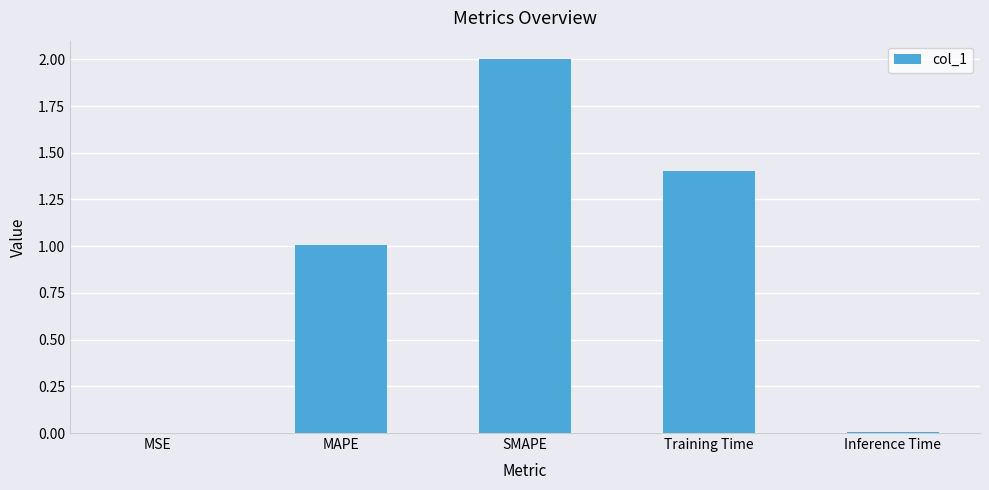

What is the sum of all values?

4.4